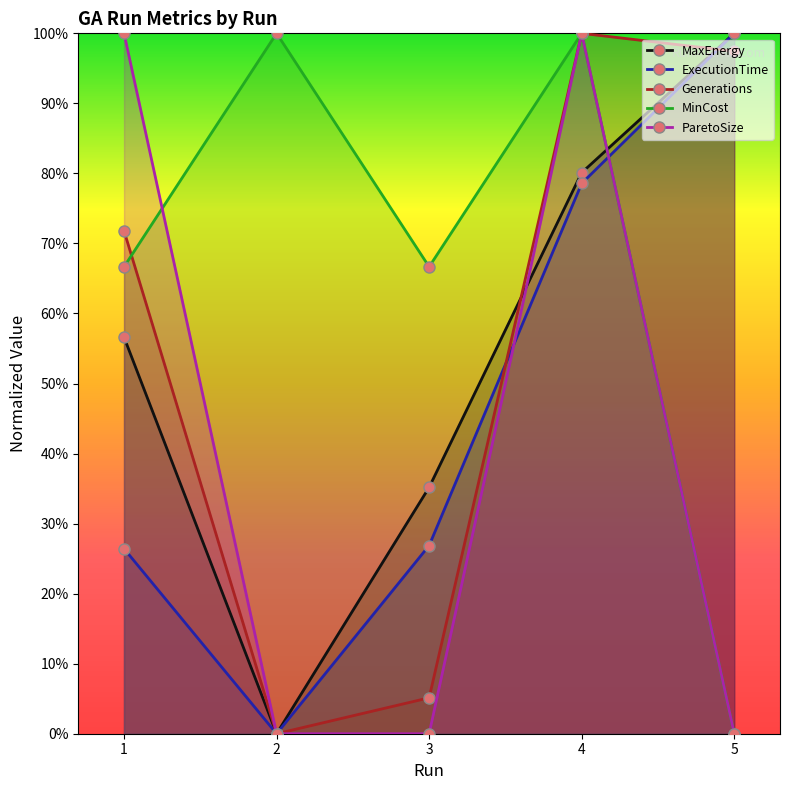

What is the difference between the maximum and second lowest values in the ExecutionTime series?

0.7